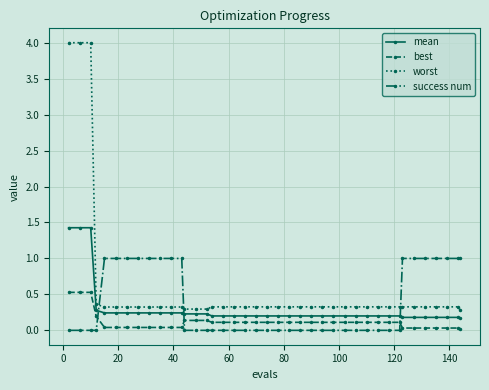

What is the difference between the maximum and minimum values in the best series?

0.5